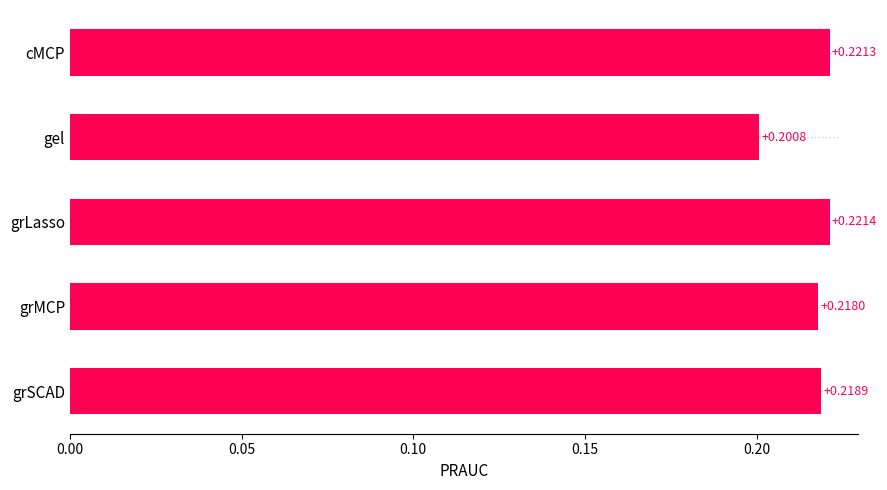

Where is the data nearest to the value 0?

gel